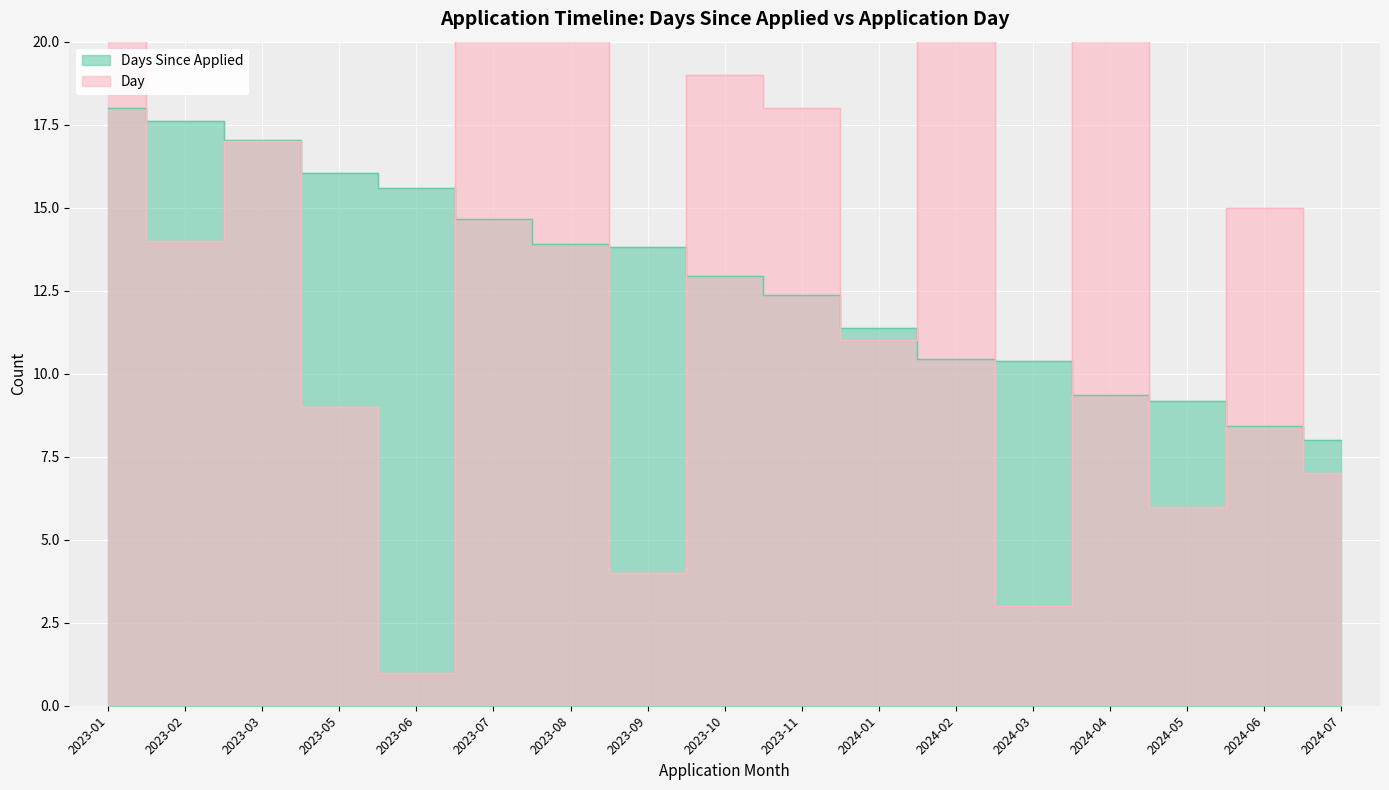

The Day series shows 2.2 at 2023-05. True or false?

False